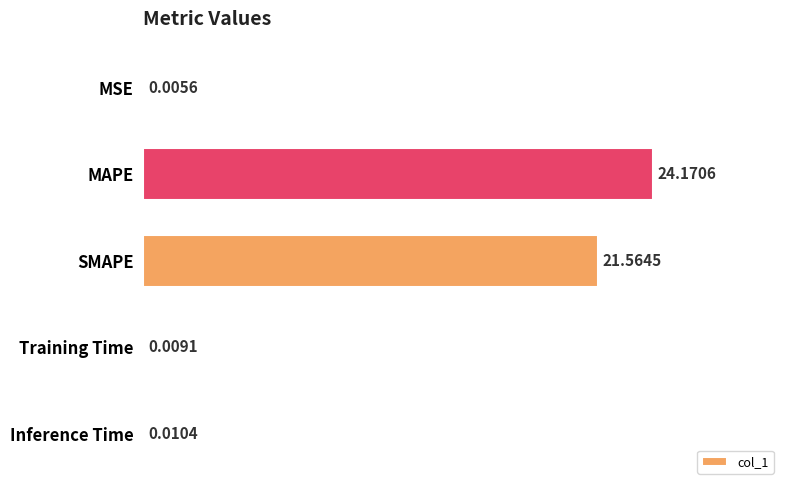

What is the maximum value shown in the chart?

24.2